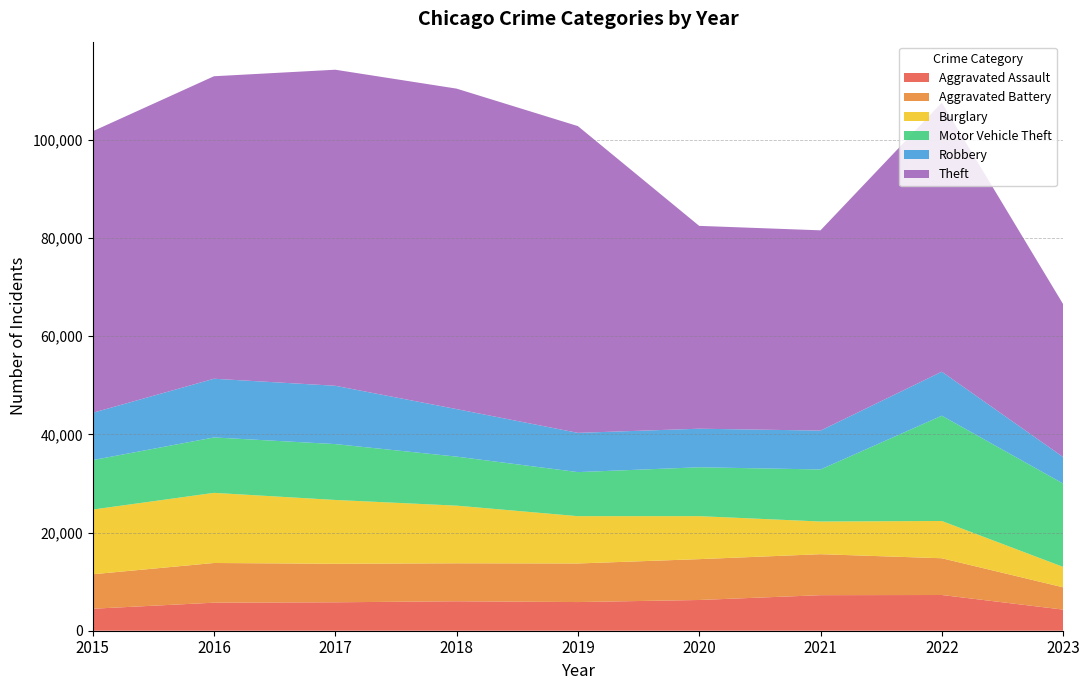

Reading left to right, list all the values displayed in this chart.

Aggravated Assault: 4480	5712	5793	6001	5841	6263	7243	7278	4304
Aggravated Battery: 7018	8085	7845	7734	7857	8319	8346	7486	4537
Burglary: 13184	14289	13001	11747	9638	8757	6659	7592	4161
Motor Vehicle Theft: 10068	11286	11380	9985	8977	9959	10602	21446	16979
Robbery: 9638	11960	11880	9680	7994	7855	7918	8965	5406
Theft: 57350	61621	64384	65286	62491	41320	40797	54808	31144